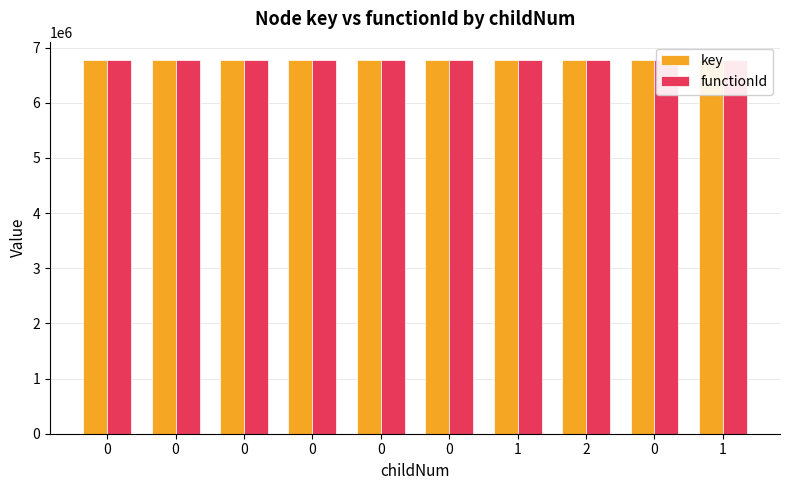

Is the value of functionId at 0 greater than the value of key at 1?

No